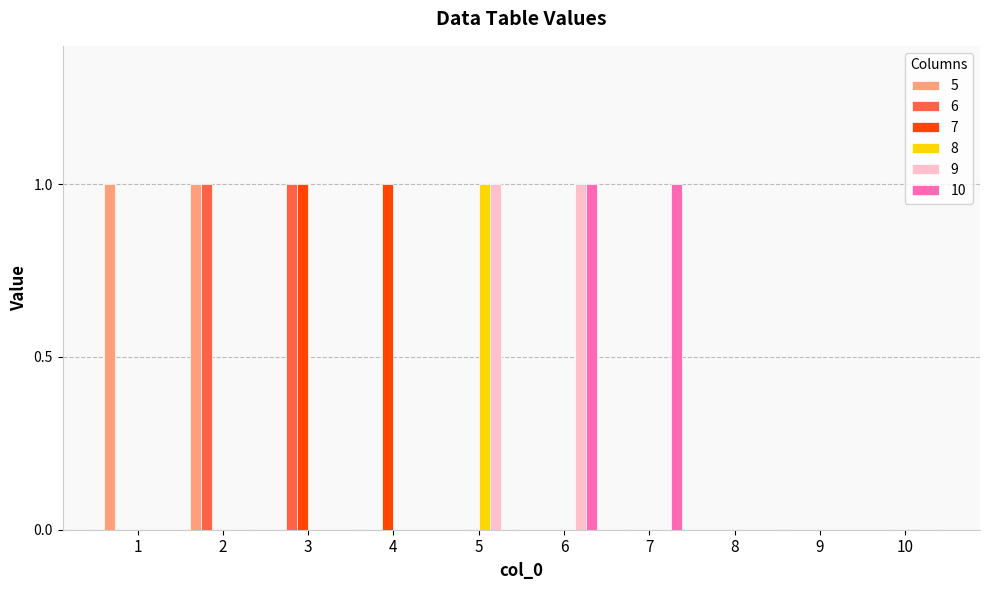

Reading left to right, list all the values displayed in this chart.

5: 1	1	0	0	0	0	0	0	0	0
6: 0	1	1	0	0	0	0	0	0	0
7: 0	0	1	1	0	0	0	0	0	0
8: 0	0	0	0	1	0	0	0	0	0
9: 0	0	0	0	1	1	0	0	0	0
10: 0	0	0	0	0	1	1	0	0	0